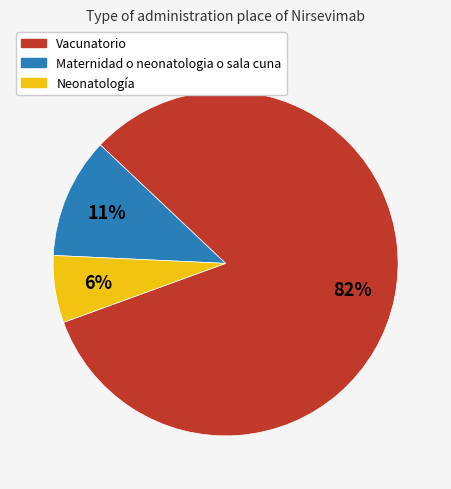

What is the majority slice?

Vacunatorio